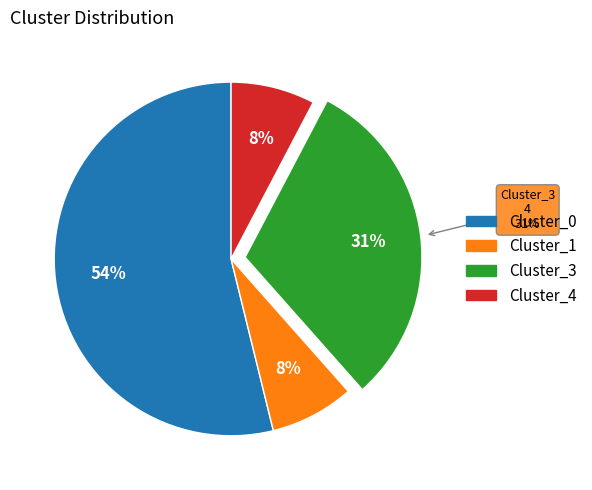

How many segments does this pie chart have?

4